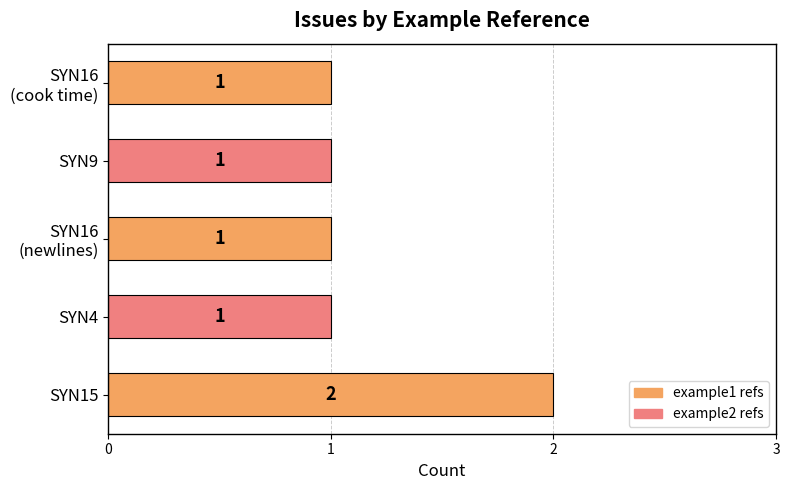

How many values are between 1 and 2?

5